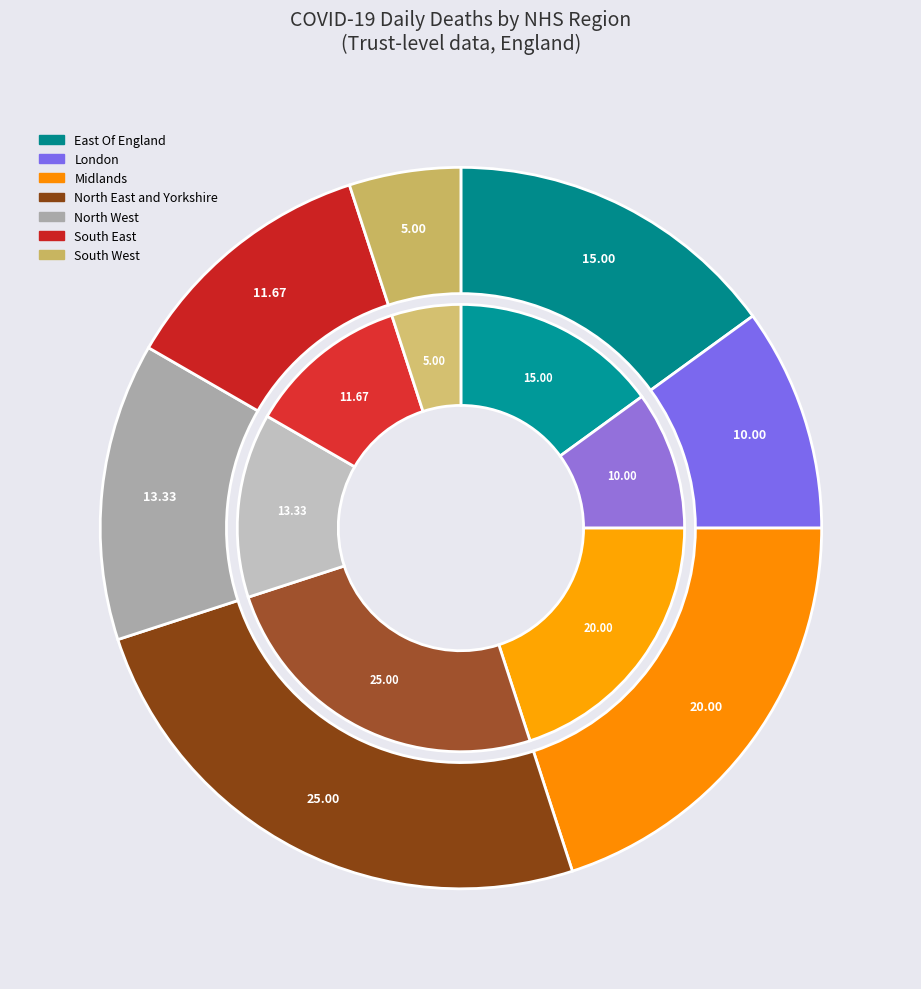

What portion of the pie excludes London?

90.0%